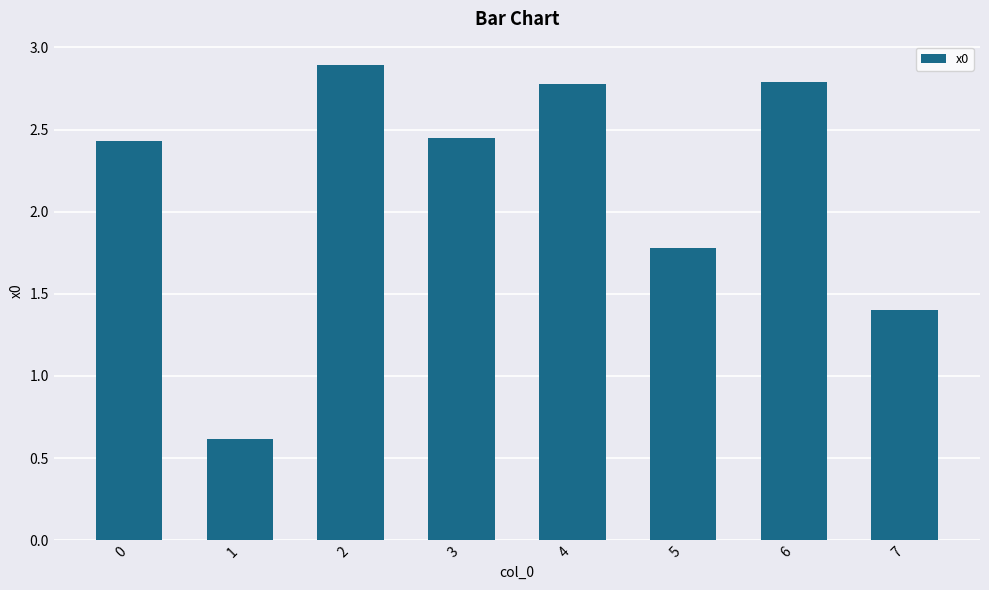

Which category has the lowest value across all series?

1